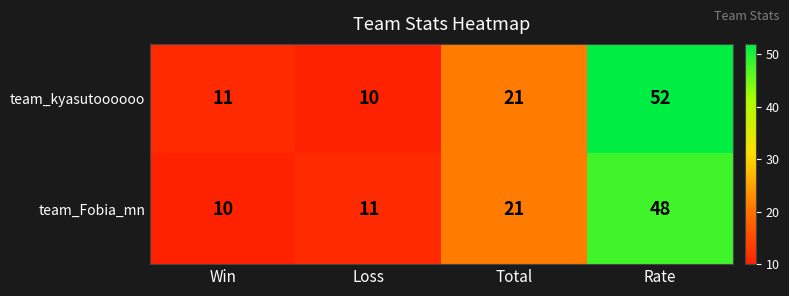

What is the minimum value shown in the chart?

10